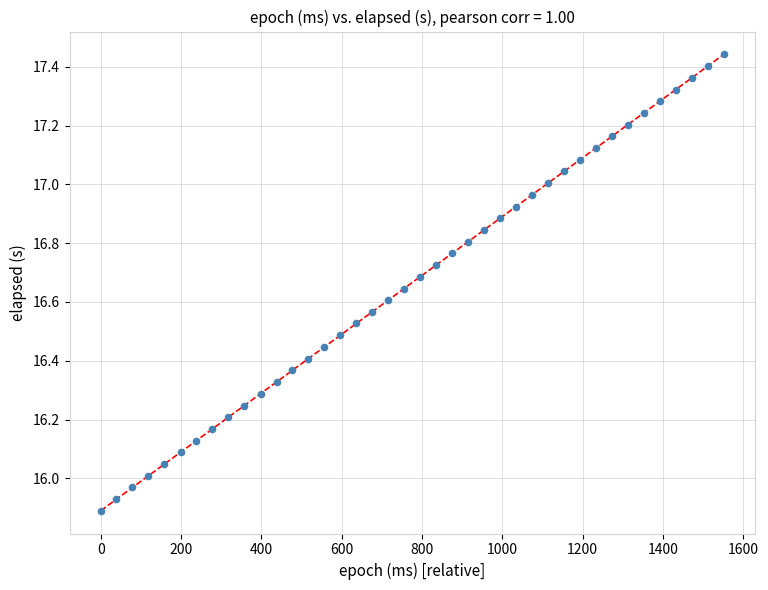

What is the range of Y values (max minus min)?

1.6